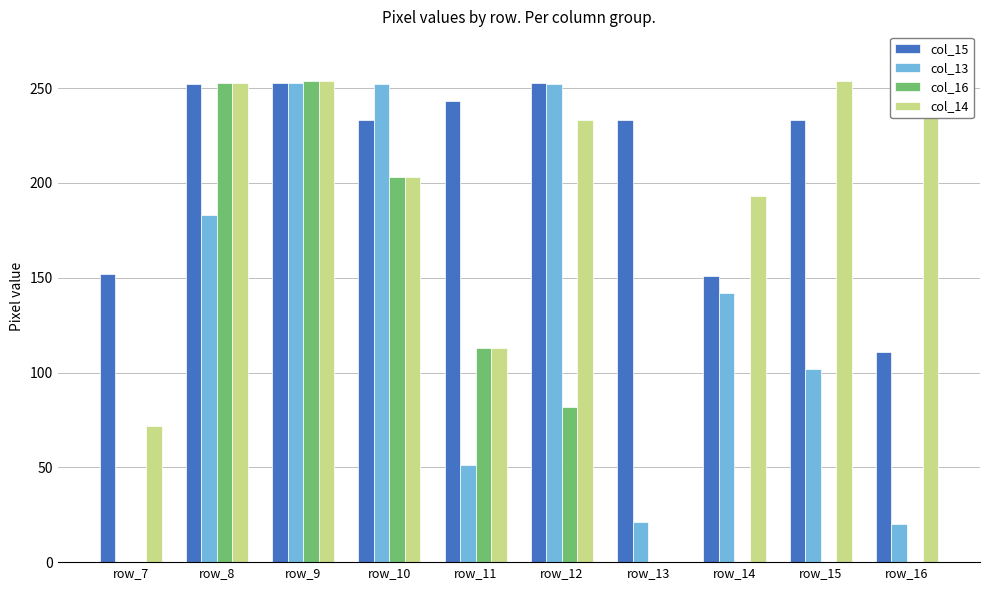

Between row_7 and row_14, which series saw the biggest shift?

col_13